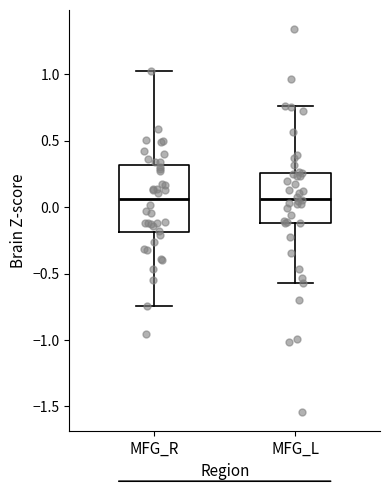

Reading left to right, transcribe this box plot: for each box, give where its median line is, the range the box spans, and where its two whiskers end, as read against the y-axis. The values are not printed on the chart, so give them approximately, as read against the axis.

MFG_R: median 0.05, box -0.20 to 0.30, whiskers -0.75 to 1.00
MFG_L: median 0.05, box -0.10 to 0.25, whiskers -0.55 to 0.75